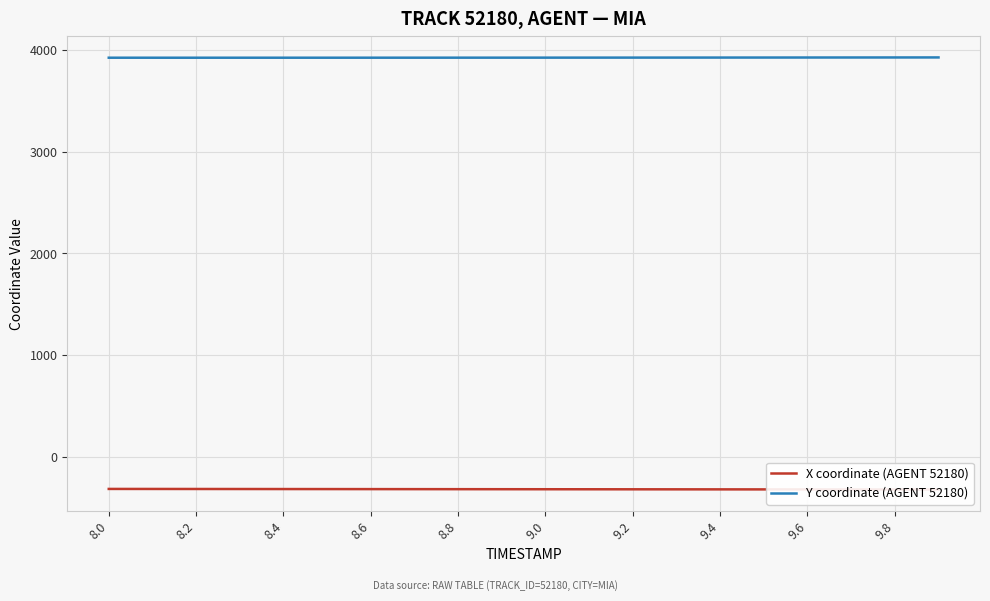

What is the maximum value for Y coordinate (AGENT 52180)?

3927.9